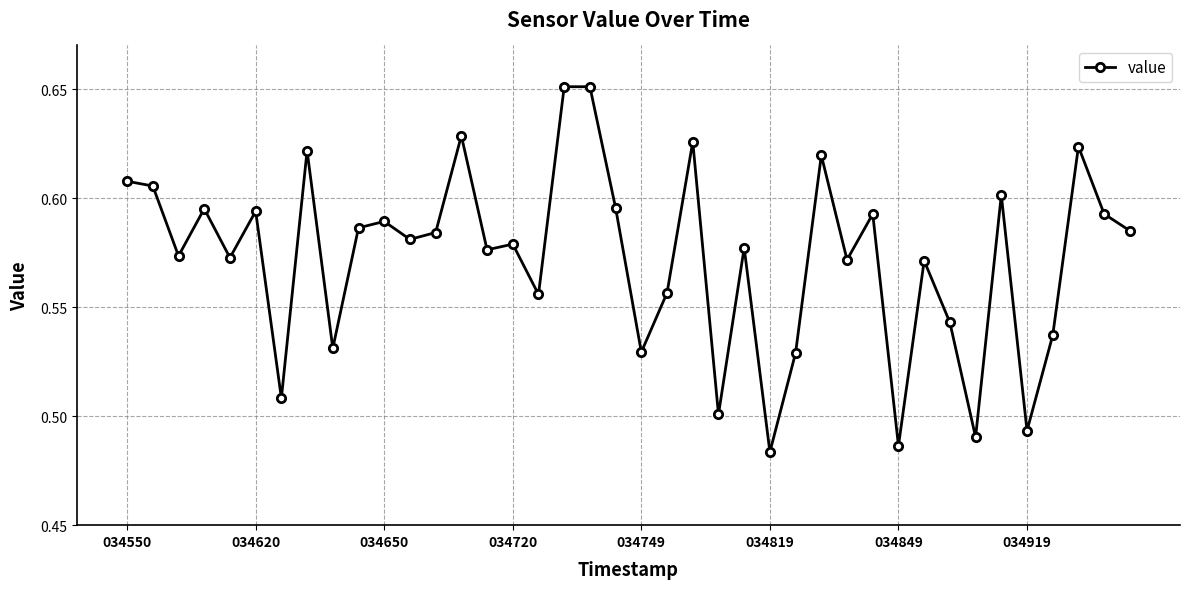

How many values are between 0 and 1?

40